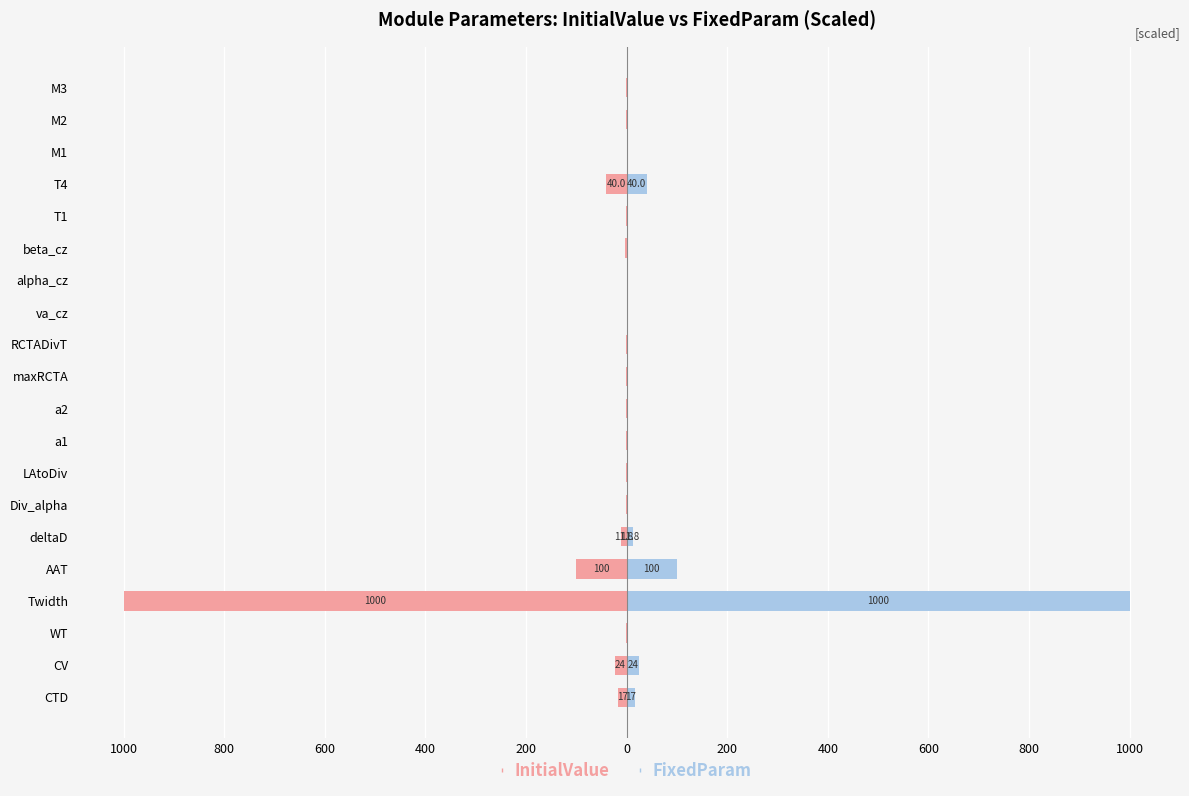

What is the sum of all FixedParam (right) values?

1203.4